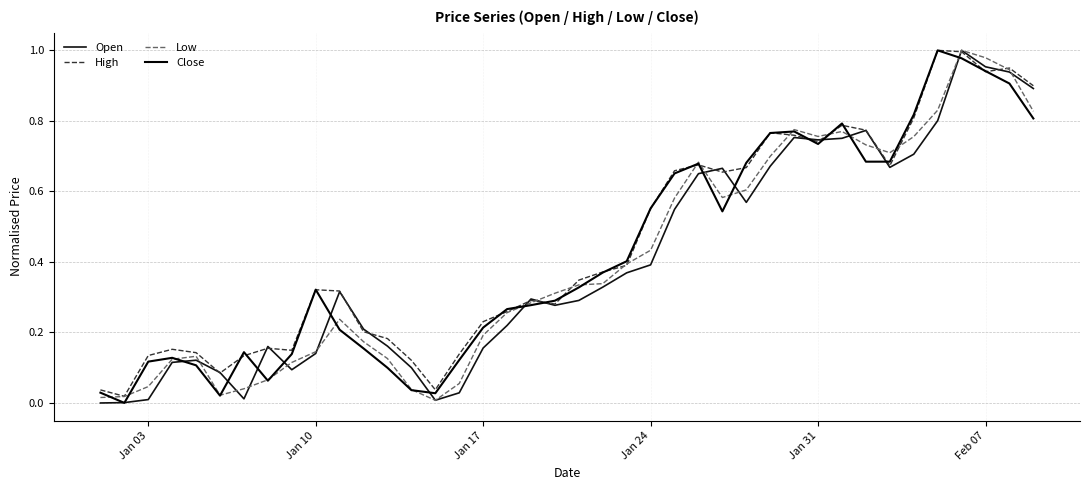

Is this an area chart (filled region under the line)?

No